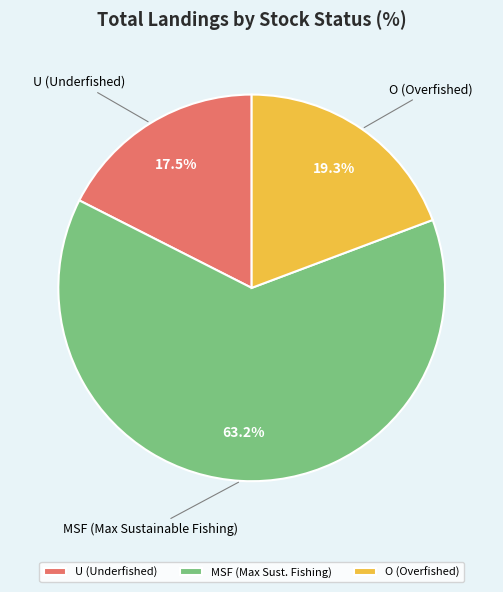

What percentage is NOT represented by MSF (Max Sust. Fishing)?

36.8%